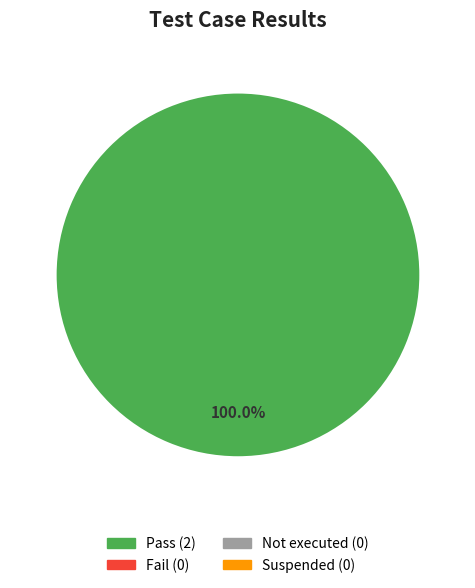

Is there any slice that represents more than half of the pie?

Yes